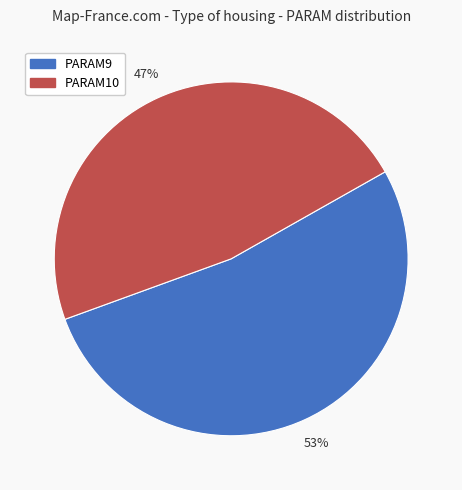

To the nearest percent, what is the average slice percentage?

50%